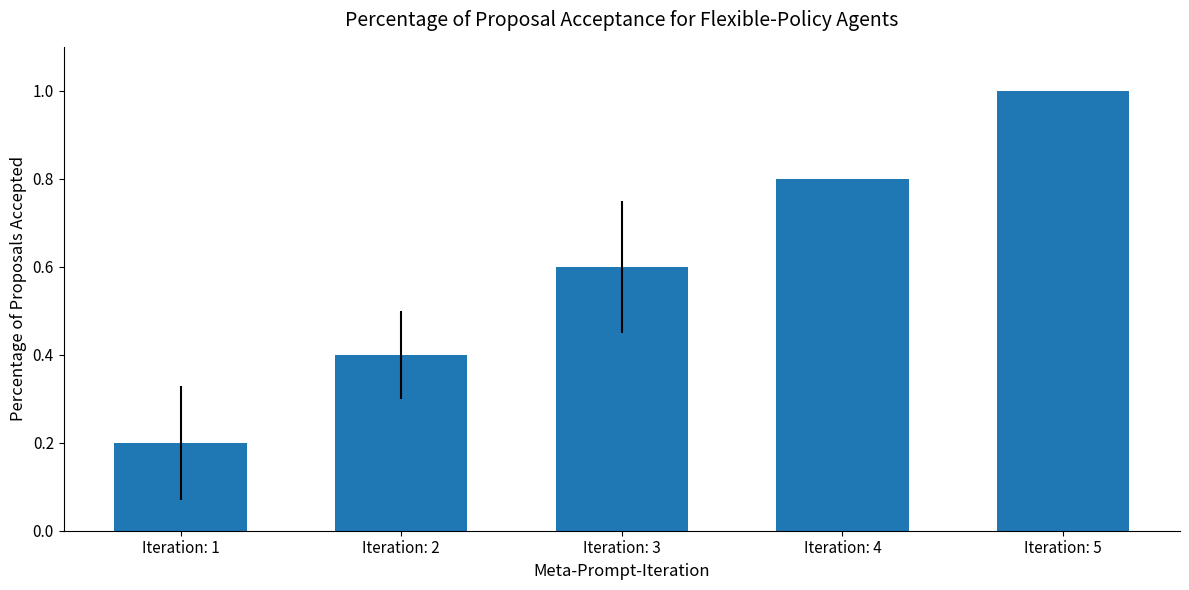

List the labels in order of value, largest first.

Iteration: 5, Iteration: 4, Iteration: 3, Iteration: 2, Iteration: 1